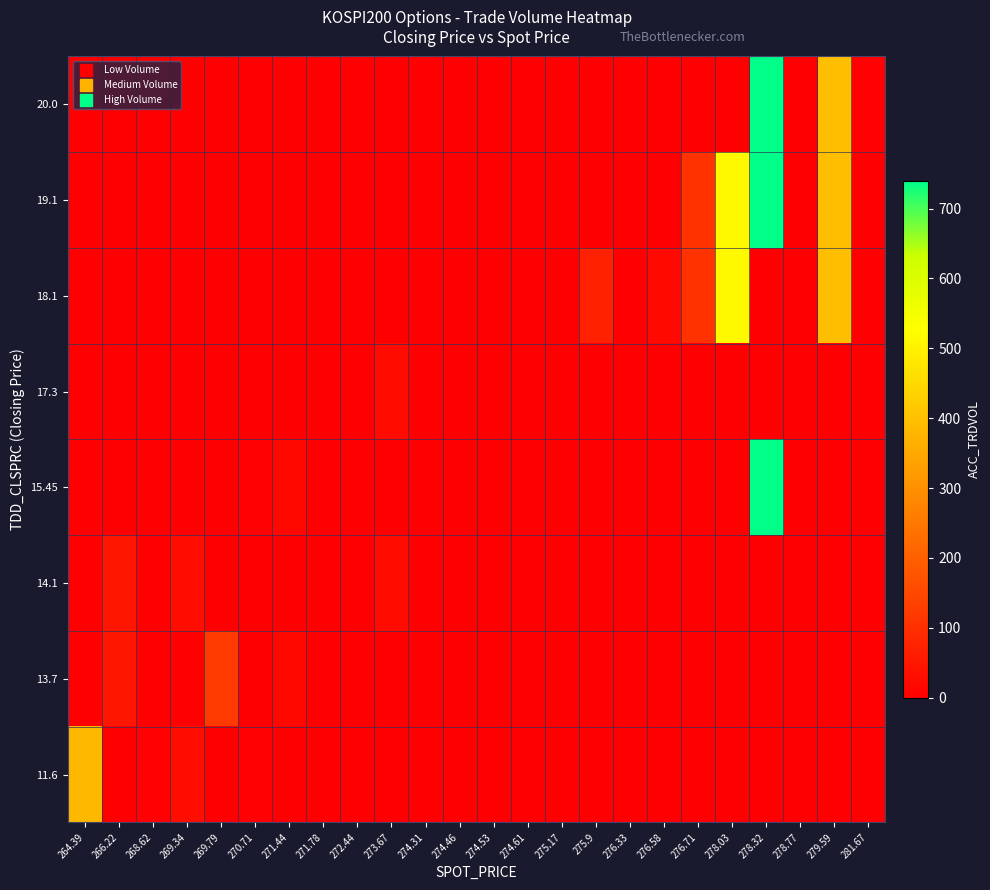

What is the total value across all series at 275.9?

71